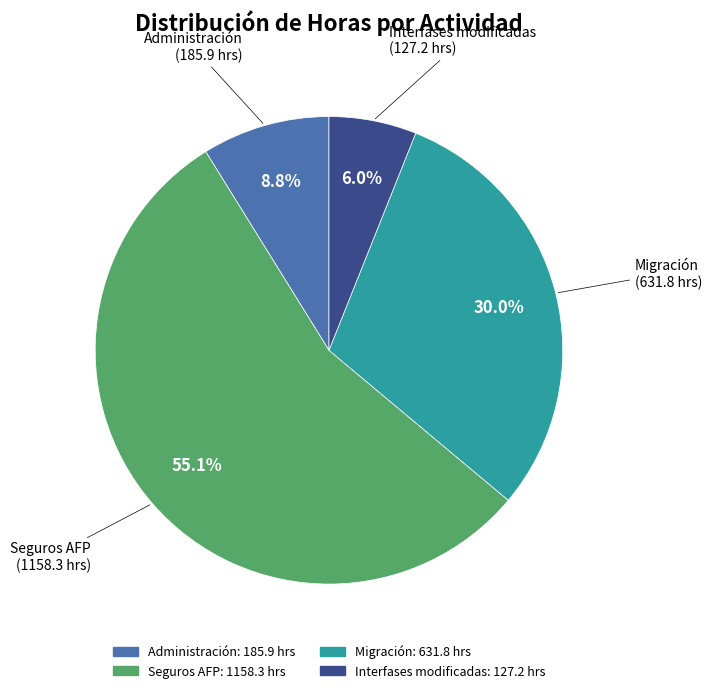

To the nearest percent, what is the difference between the largest and smallest slice percentages?

49%